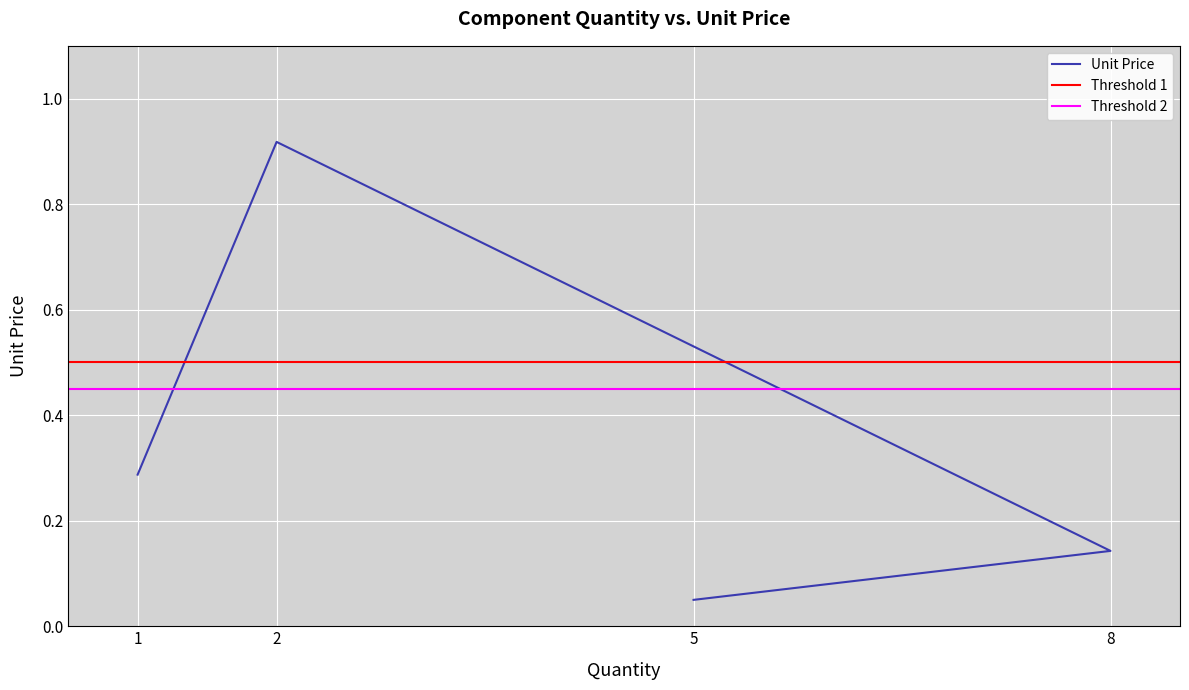

Read the value at 5.

0.1